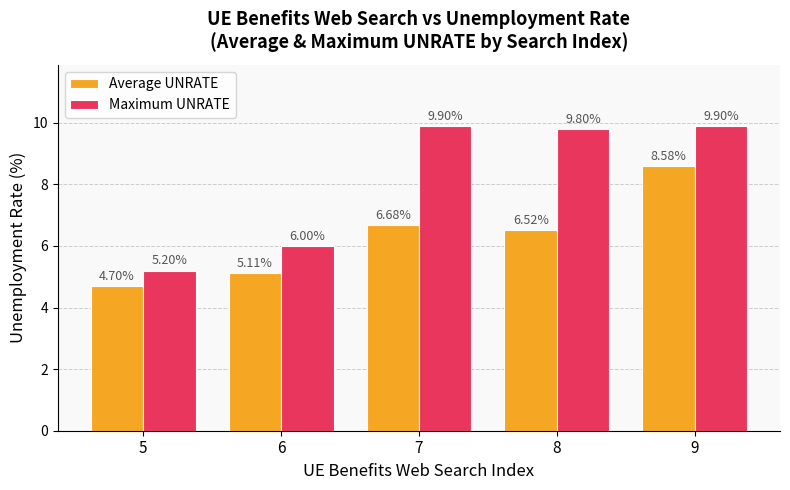

The Average UNRATE series shows 6.5 at 8. True or false?

True